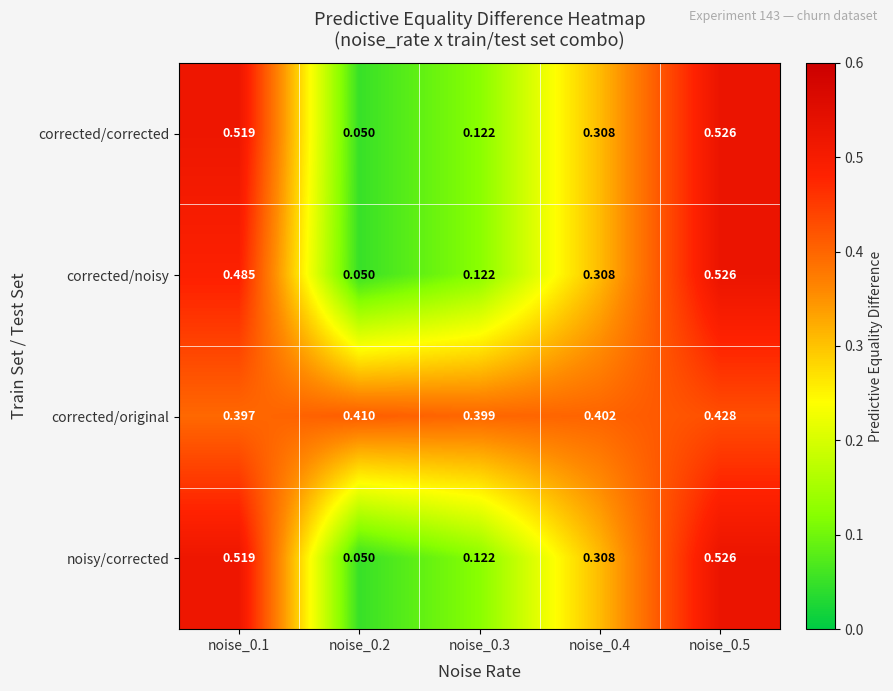

Which series has the largest total across all categories?

corrected/original